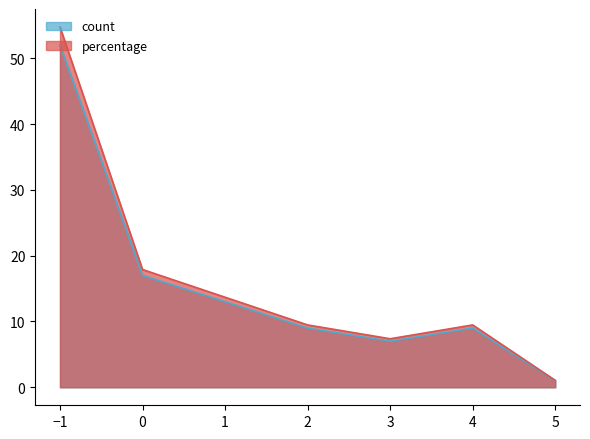

Which category has the highest value across all series?

−1